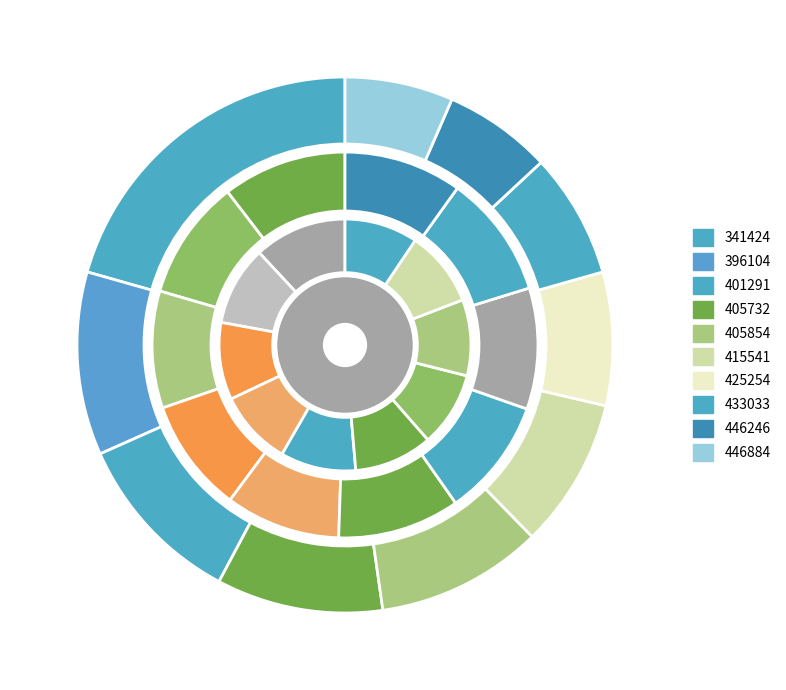

Is there a majority slice in this chart?

No